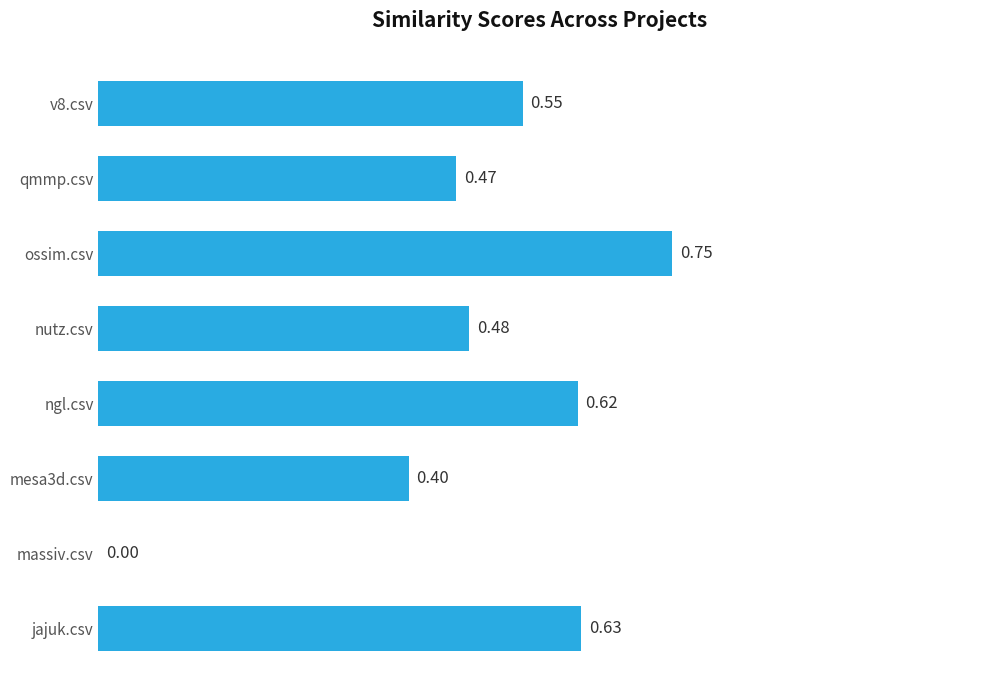

At which category does the chart reach its peak across all series?

ossim.csv